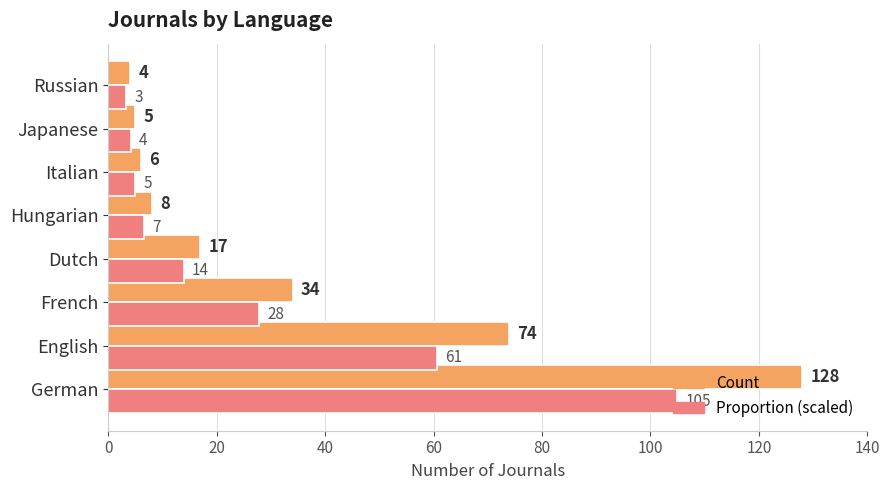

Rank the series by their average value, from lowest to highest.

Proportion (scaled), Count